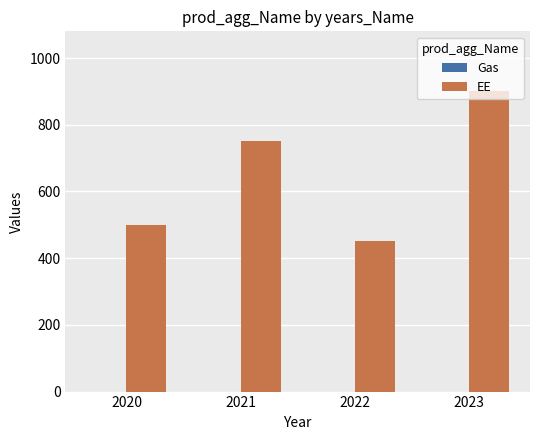

At which category does the chart reach its minimum across all series?

2022